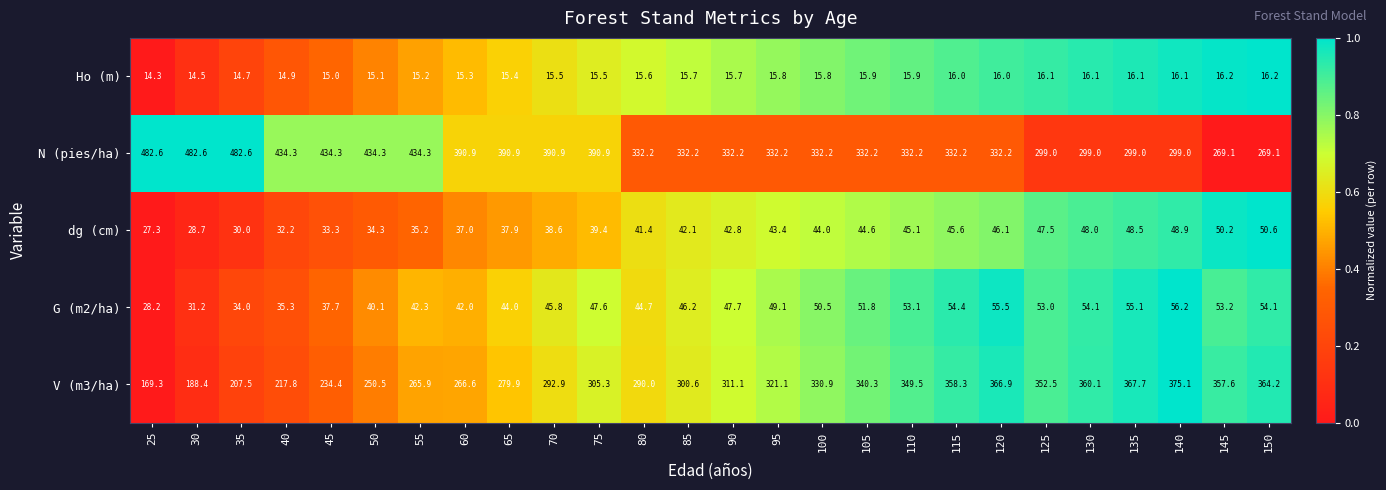

The value of Ho (m) at 50 is 6.2. True or false?

False